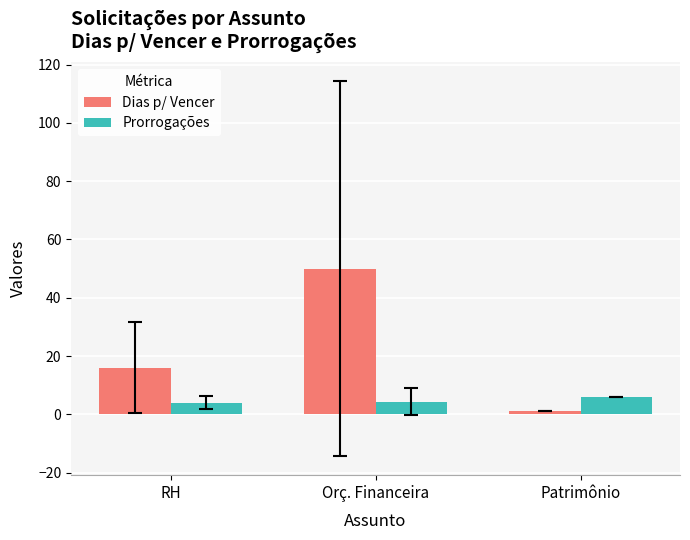

Is the value of Dias p/ Vencer at RH greater than the value of Prorrogações at RH?

Yes